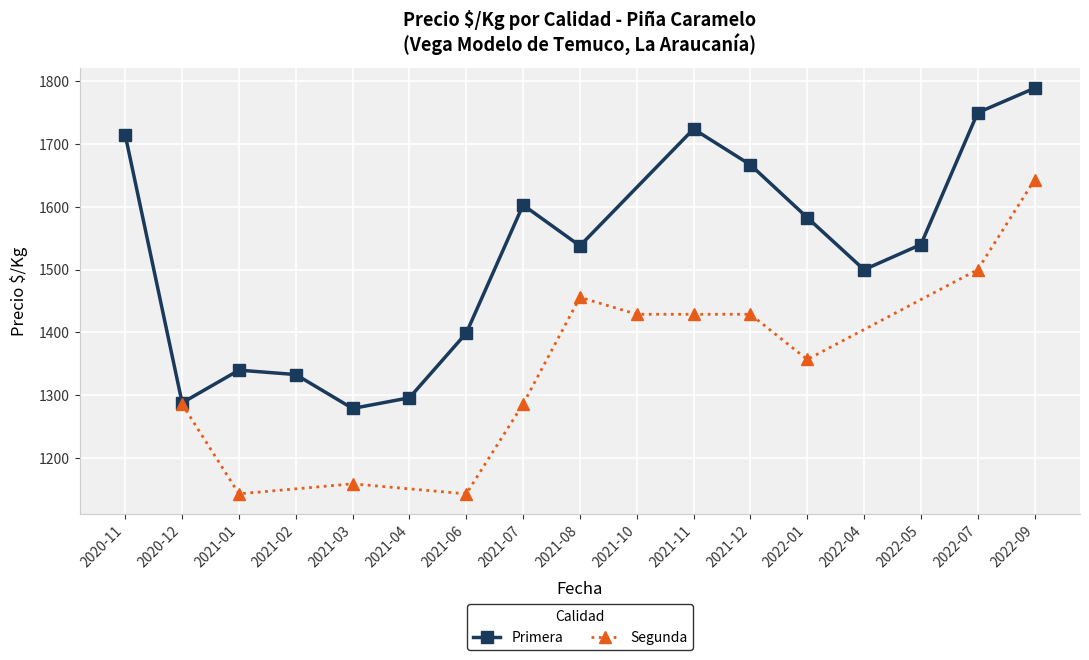

The Precio $/Kg - Primera series shows 2715 at 2021-08. True or false?

False